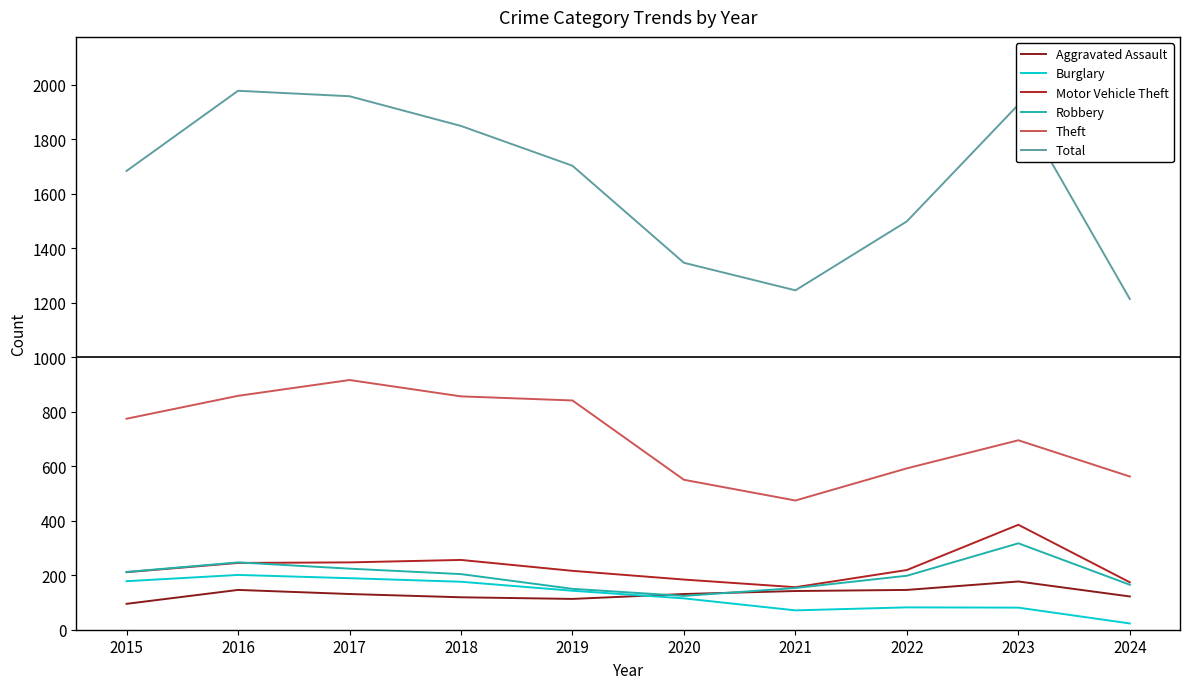

What is the highest value of the Theft series?

916